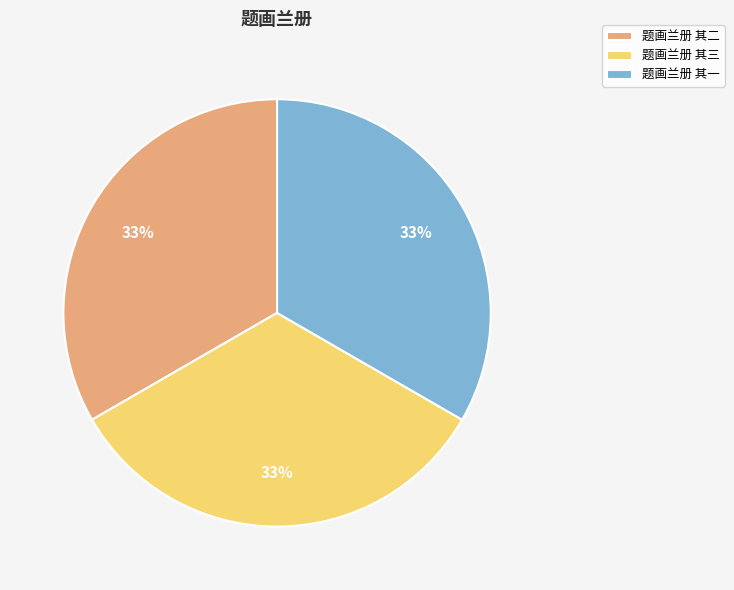

How many slices are in this pie chart?

3